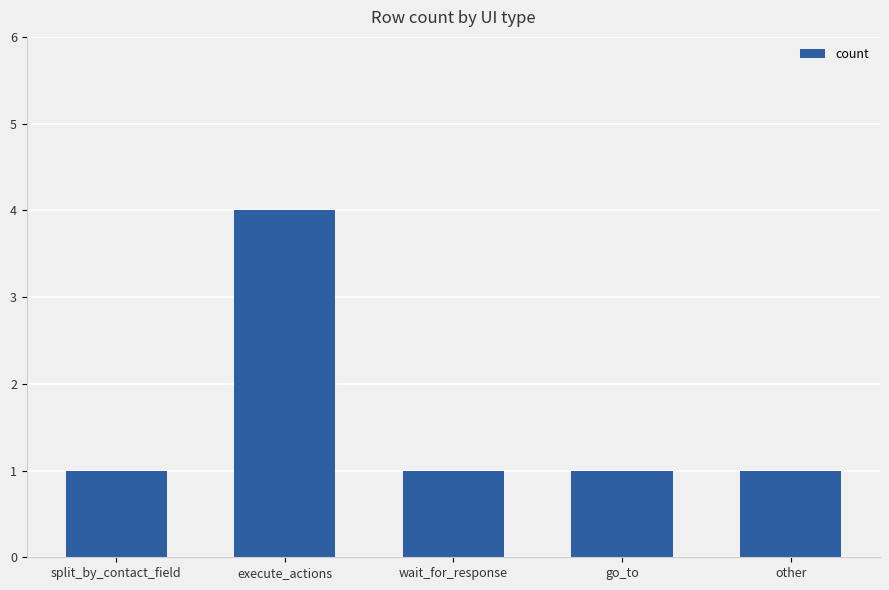

What is the label of the 2nd bar from the left?

execute_actions